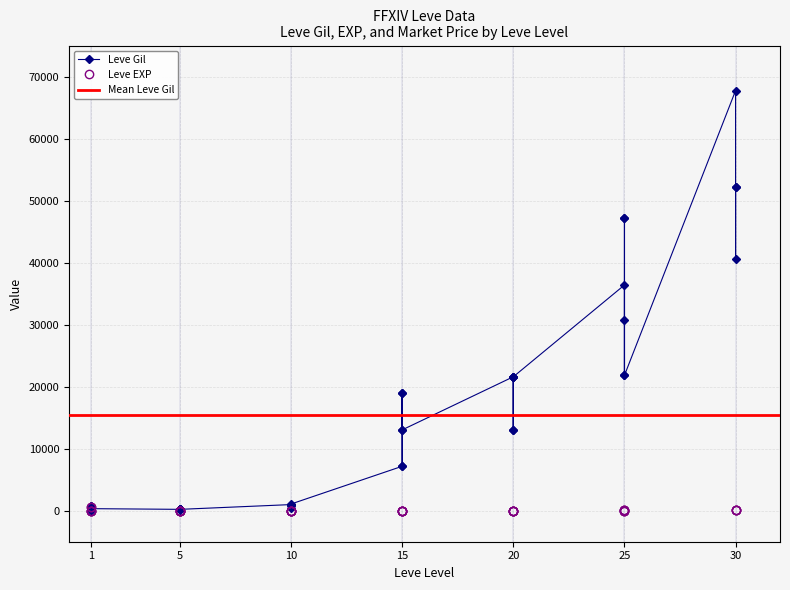

After their last crossing, which series has the higher values: Leve Gil or Leve EXP?

Leve Gil